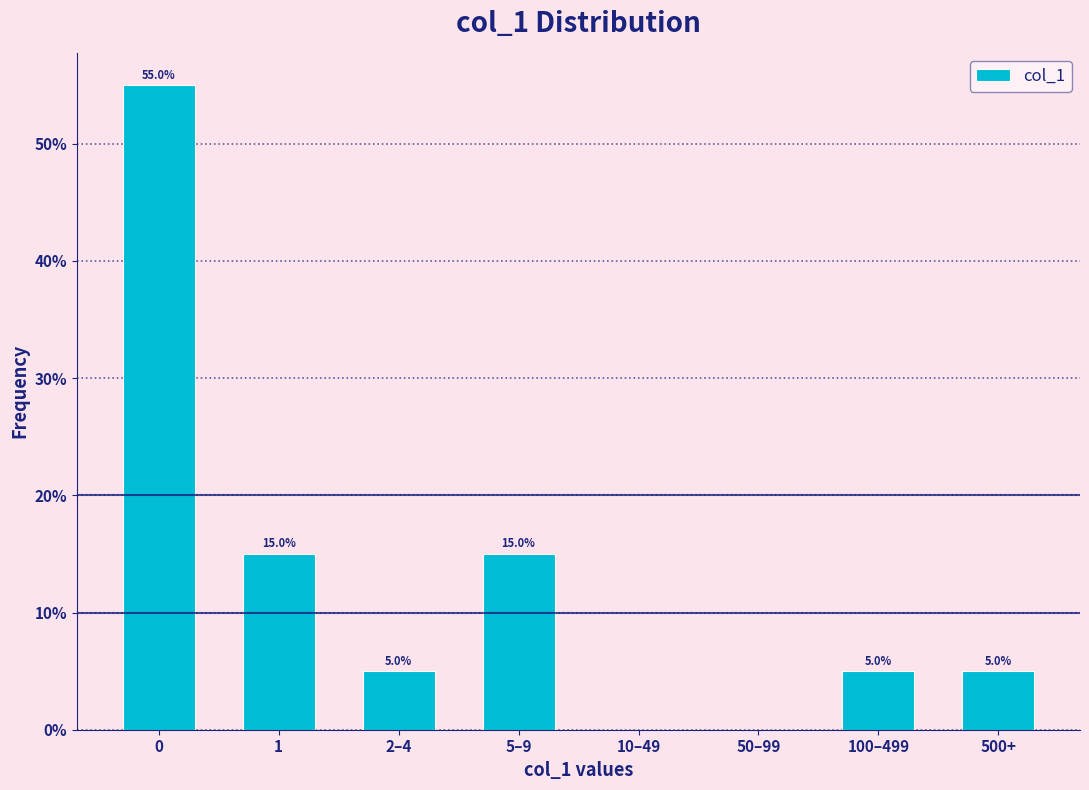

Reading right to left, list all the values displayed in this chart.

500+=5.0	100–499=5.0	50–99=0.0	10–49=0.0	5–9=15.0	2–4=5.0	1=15.0	0=55.0